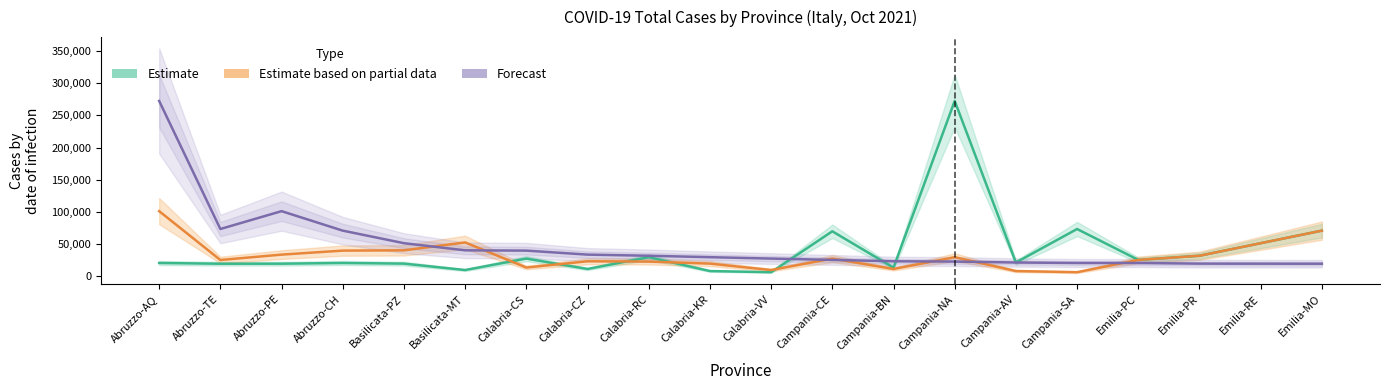

What is the difference between the maximum and minimum values in the Forecast series?

252653